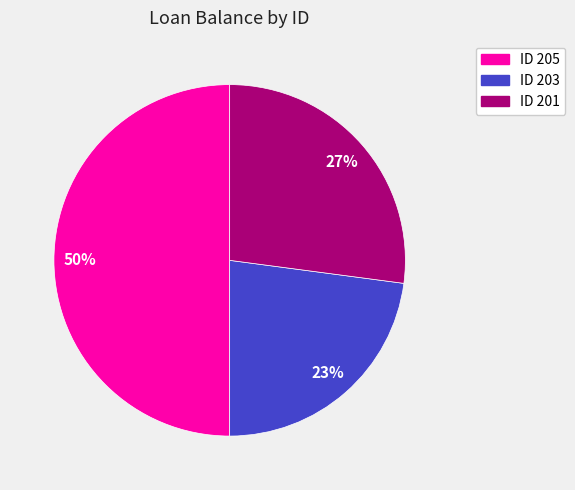

Between ID 205 and ID 203, which is larger?

ID 205